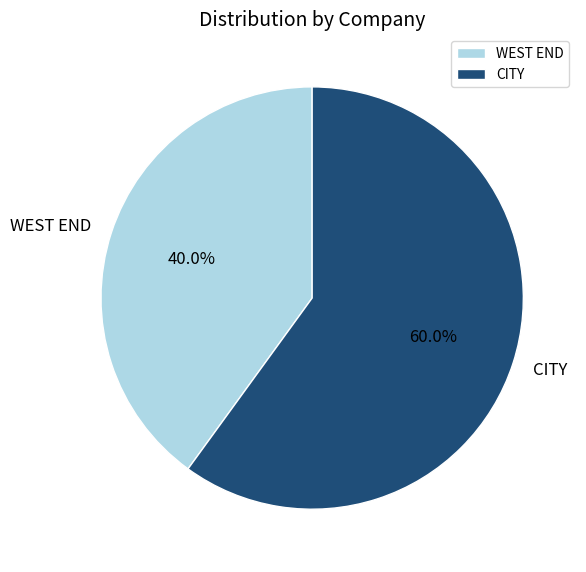

True or false: WEST END accounts for 40% of the total.

True